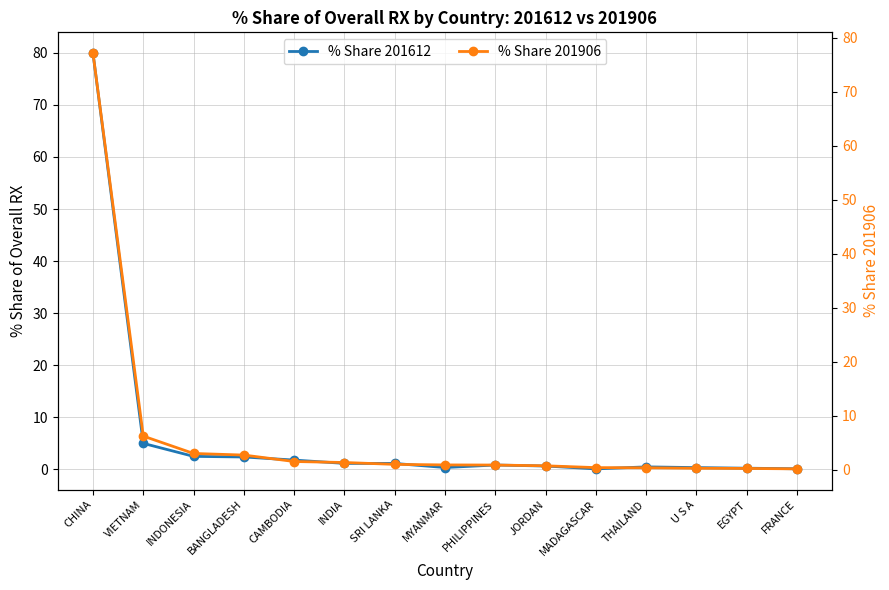

At INDIA, list the series in order from largest to smallest.

% Share 201906, % Share 201612